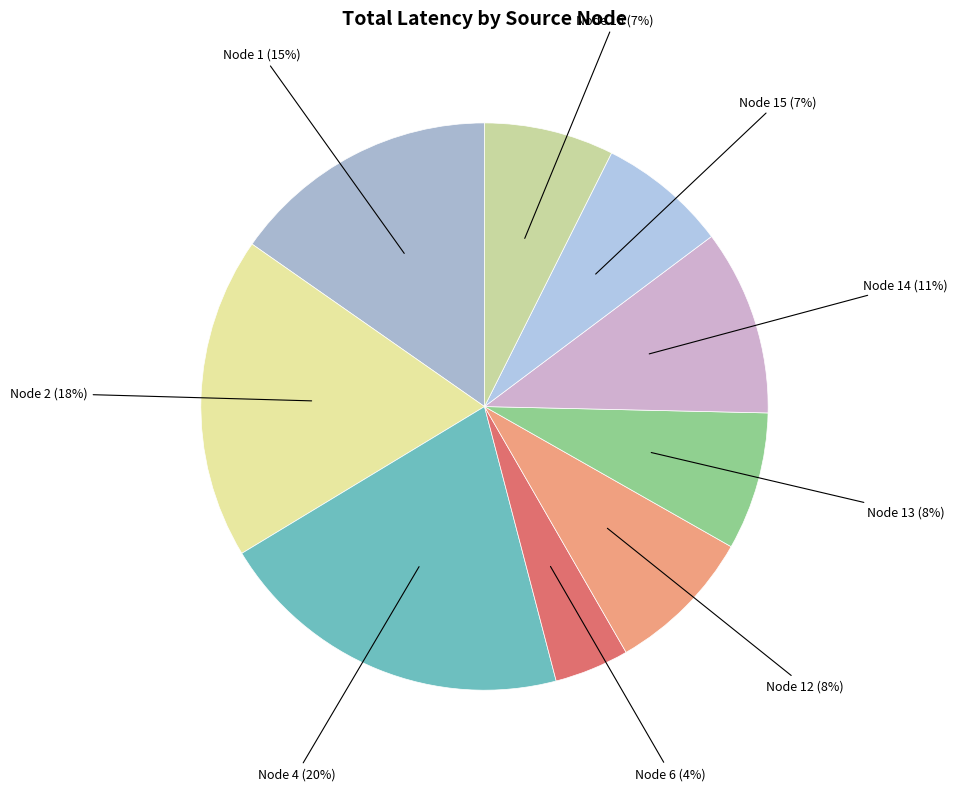

Combined, do Node 14 and Node 16 account for over 50%?

No